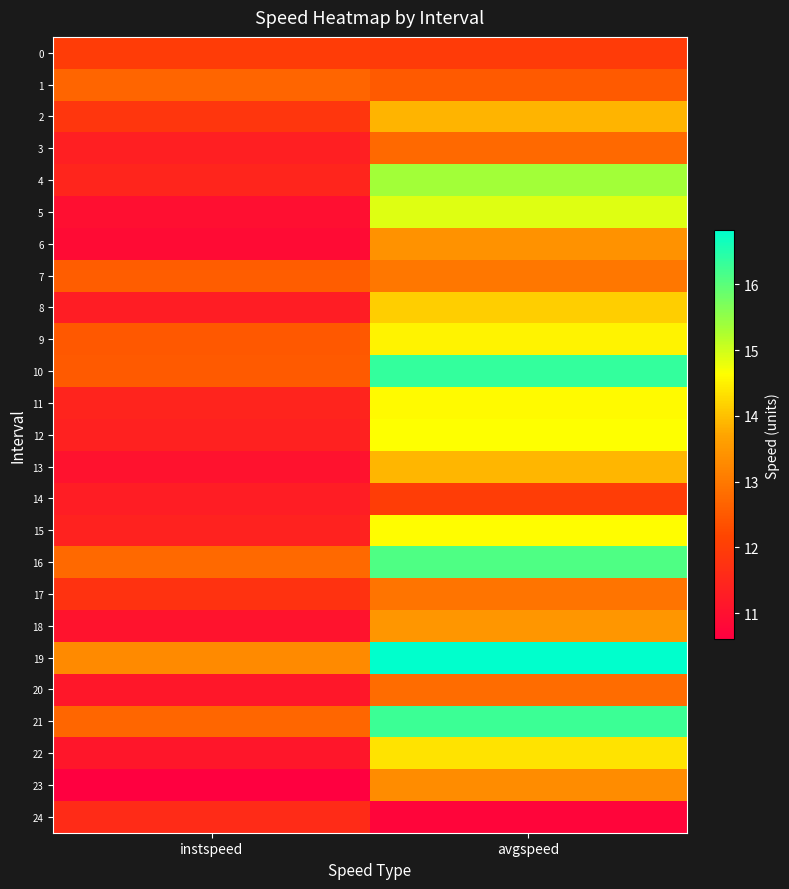

Which series has the largest total across all categories?

19